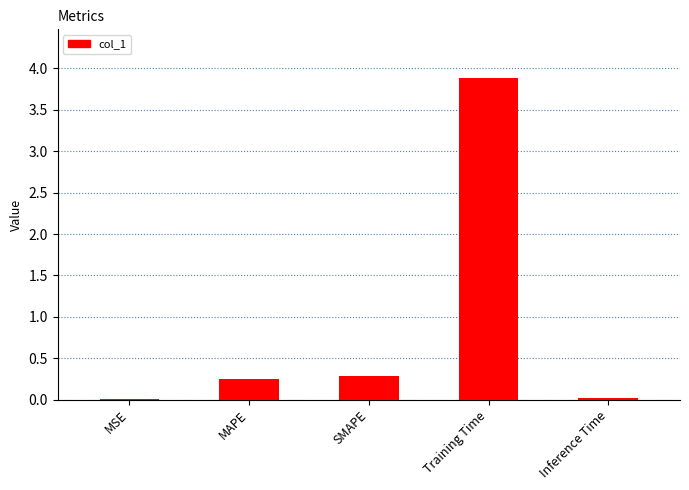

Which label corresponds to the largest value in the chart?

Training Time